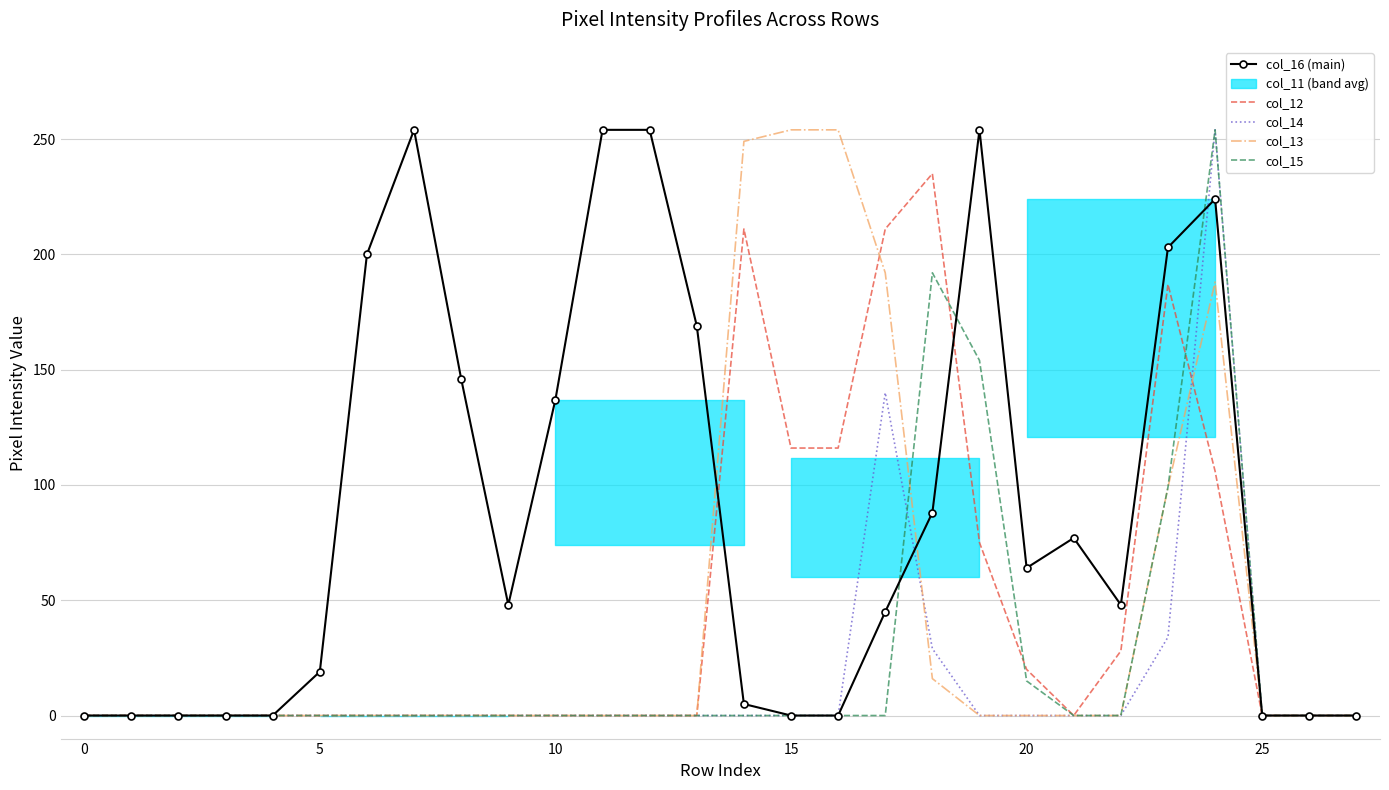

Reading left to right, extract all data points from this chart.

col_16 (main): 0	0	0	0	0	19	200	254	146	48	137	254	254	169	5	0	0	45	88	254	64	77	48	203	224	0	0	0
col_12: 0	0	0	0	0	0	0	0	0	0	0	0	0	0	211	116	116	211	235	75	20	0	28	187	106	0	0	0
col_14: 0	0	0	0	0	0	0	0	0	0	0	0	0	0	0	0	0	140	29	0	0	0	0	34	254	0	0	0
col_13: 0	0	0	0	0	0	0	0	0	0	0	0	0	0	249	254	254	192	16	0	0	0	0	99	188	0	0	0
col_15: 0	0	0	0	0	0	0	0	0	0	0	0	0	0	0	0	0	0	192	154	15	0	0	99	254	0	0	0